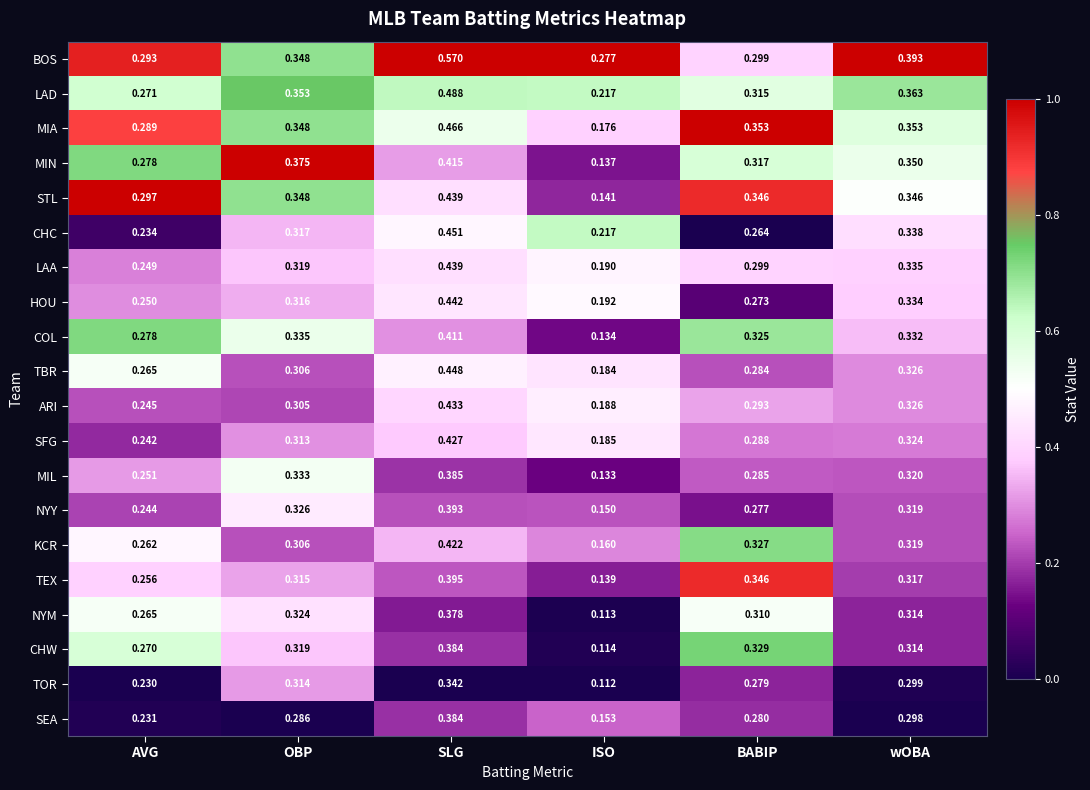

At which label is HOU closest to 0?

ISO